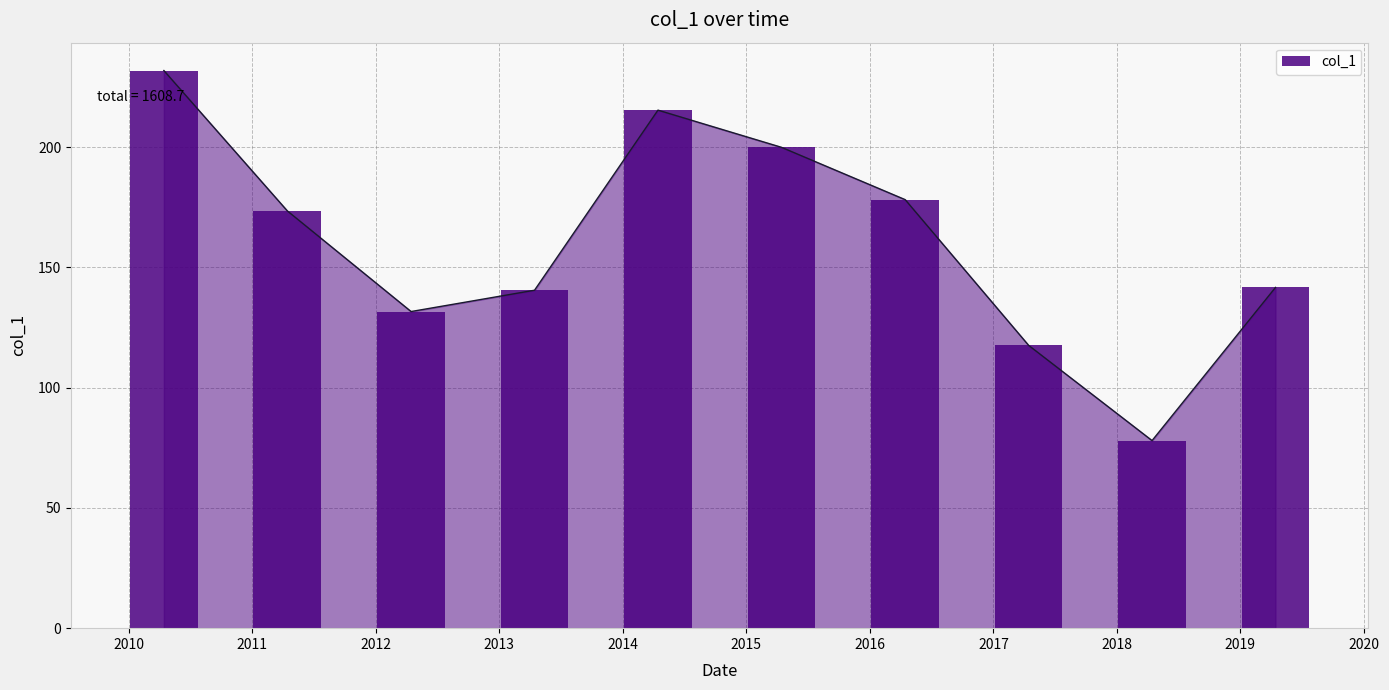

How many bars are there in total?

10